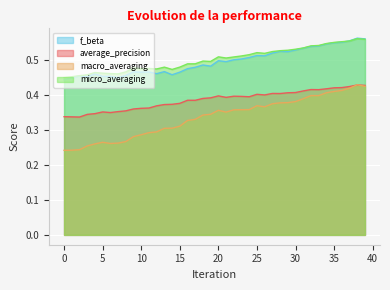

The micro_averaging series shows 0.5 at 17. True or false?

True